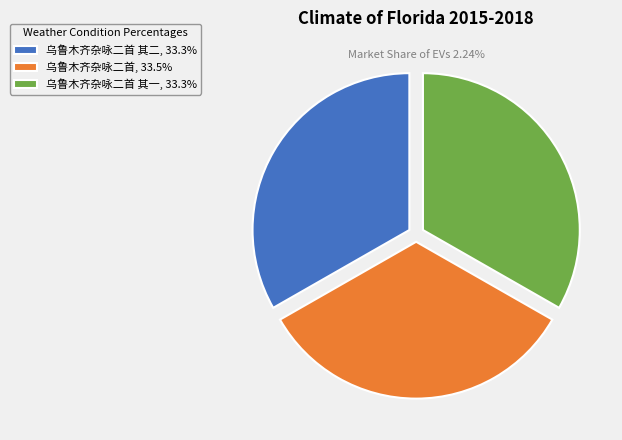

Approximately how many times larger is the value at 乌鲁木齐杂咏二首 其二, 33.3% compared to 乌鲁木齐杂咏二首 其一, 33.3%?

1.0